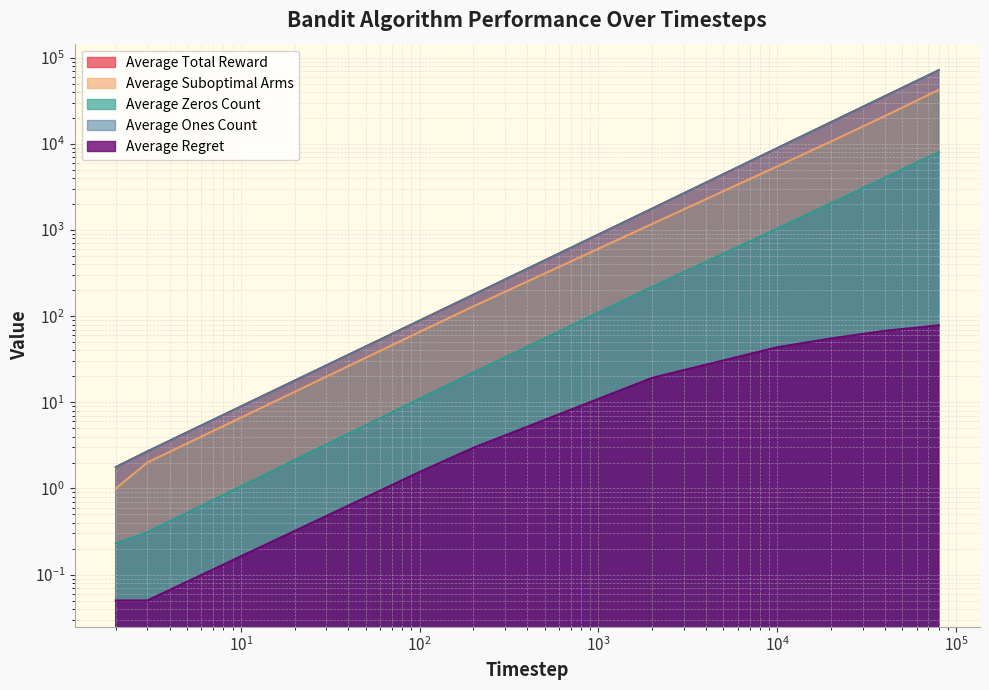

What value does the Average Ones Count series have at 2?

1.8